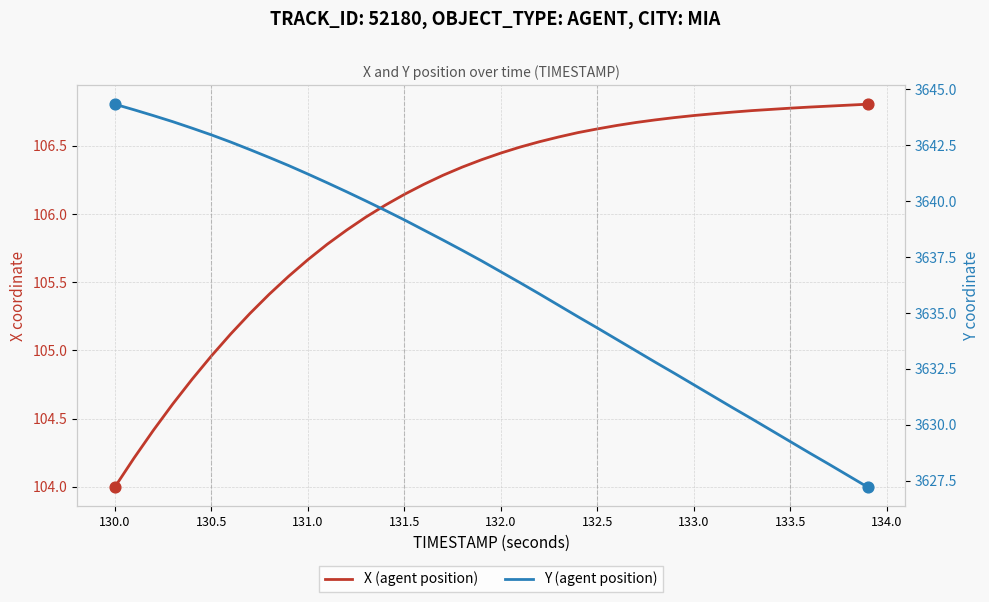

Which series has the largest total across all categories?

Y (agent position)